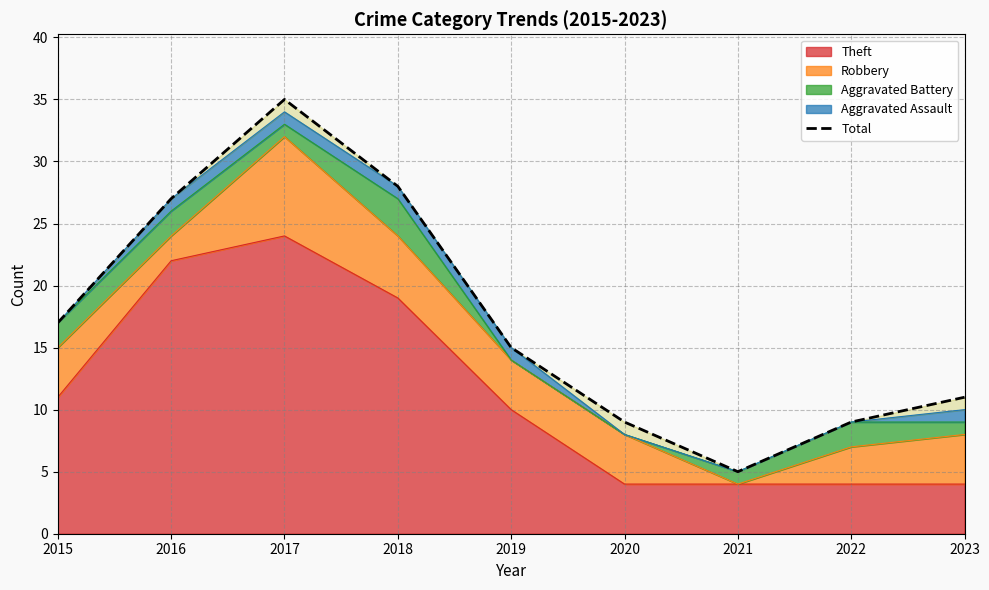

List the labels in order of value, smallest first.

2021, 2020, 2022, 2023, 2019, 2015, 2016, 2018, 2017